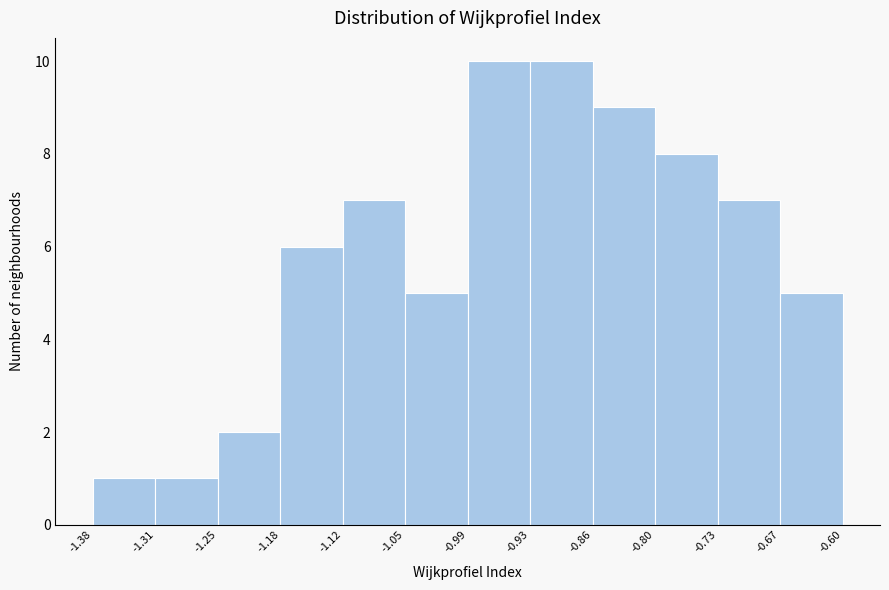

How tall is the bar that spans -0.86 to -0.80 on the x-axis? The values are not printed on the chart, so give them approximately, as read against the axis.

9